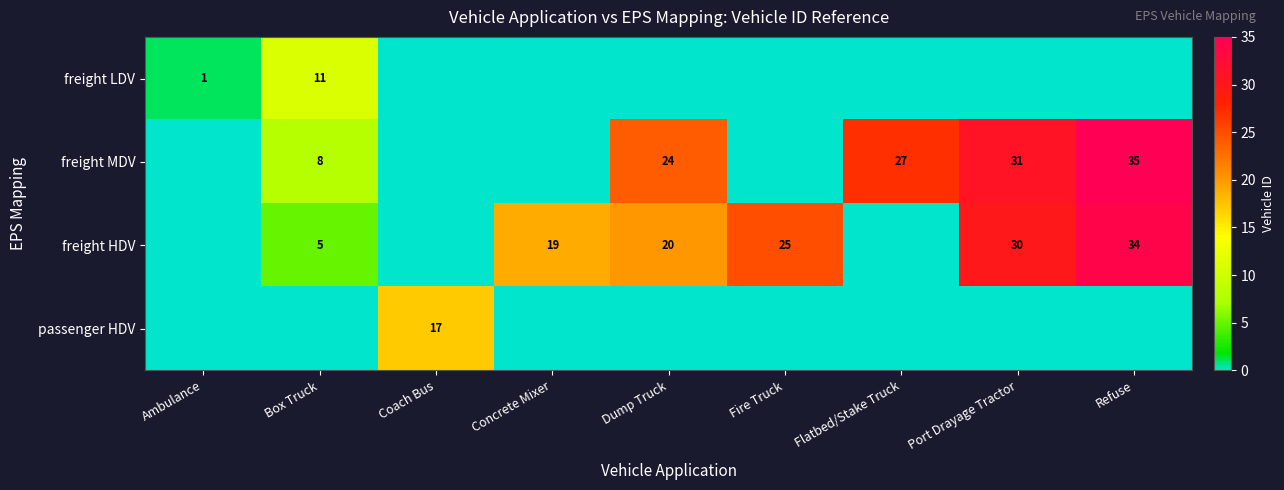

Is it true that freight HDV equals 7 at Fire Truck?

False